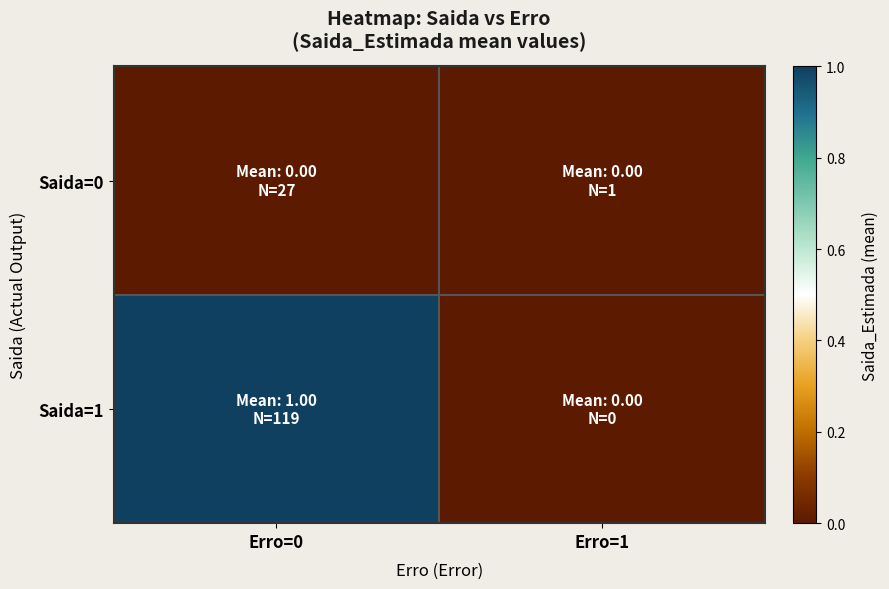

At how many categories does at least one series exceed 0?

1